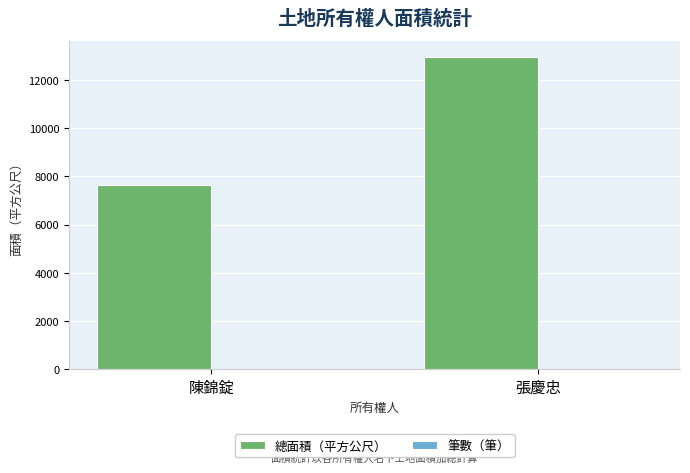

Between 陳錦錠 and 張慶忠, which series saw the biggest shift?

總面積（平方公尺）